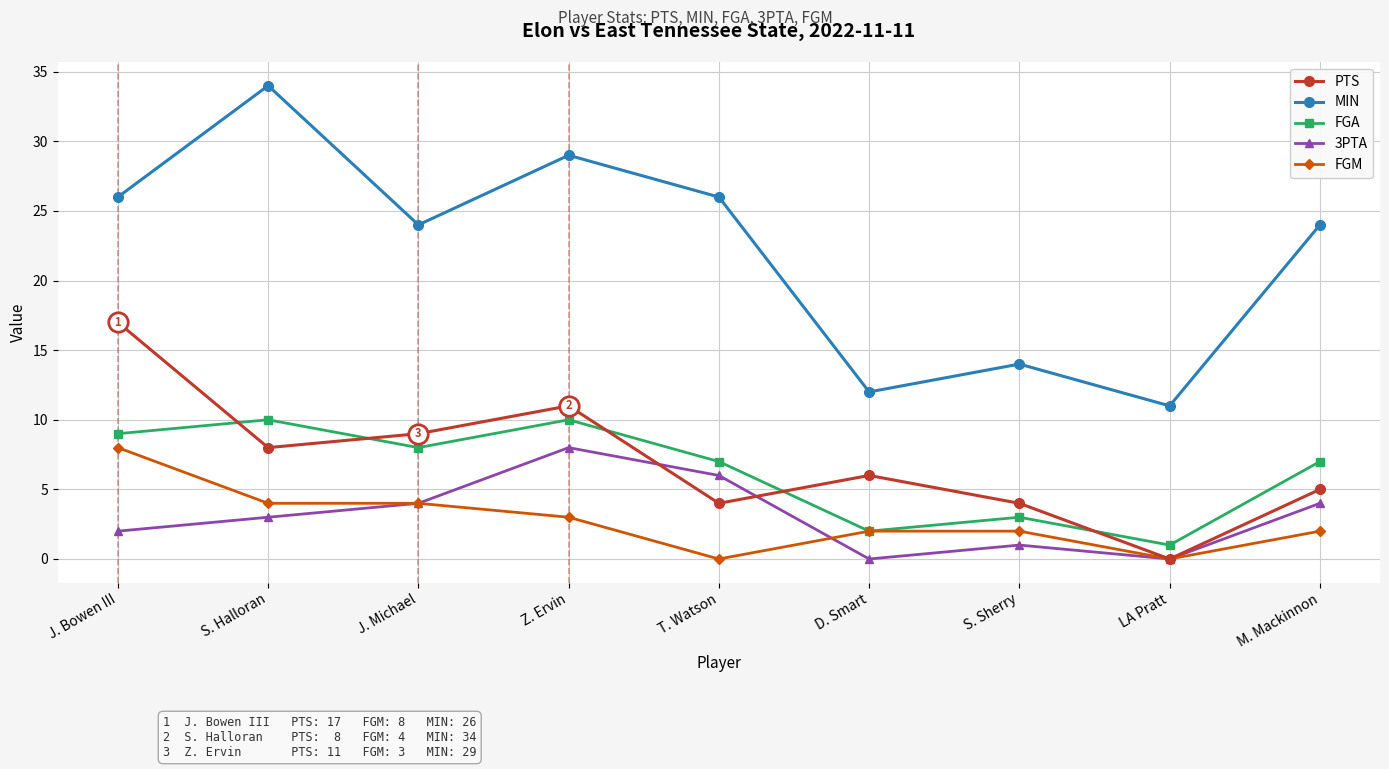

What is the label of the 7th point from the left?

S. Sherry